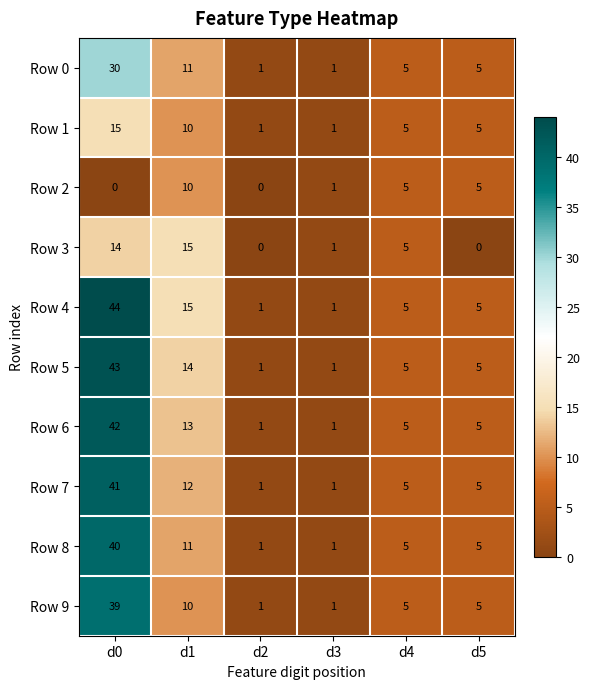

What is the total value across all series at d1?

121